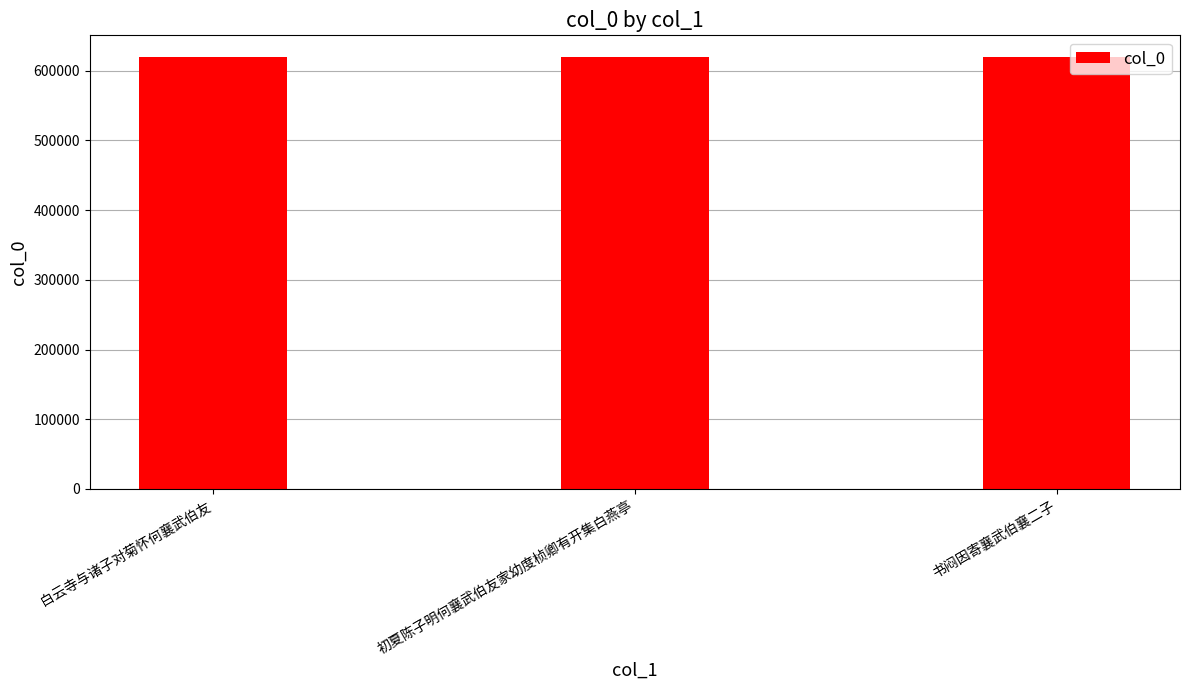

Approximately how many times larger is the value at 书闷因寄襄武伯襄二子 compared to 白云寺与诸子对菊怀何襄武伯友?

1.0